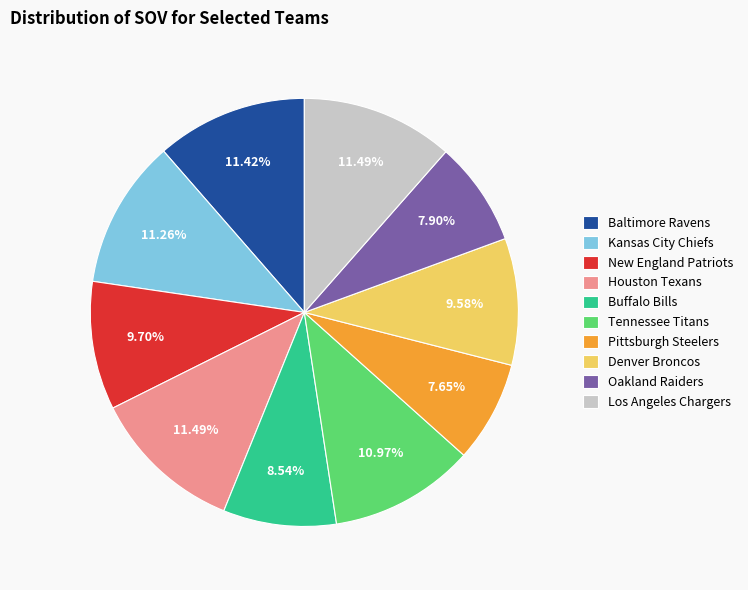

To the nearest percent, what is the average slice percentage?

10%